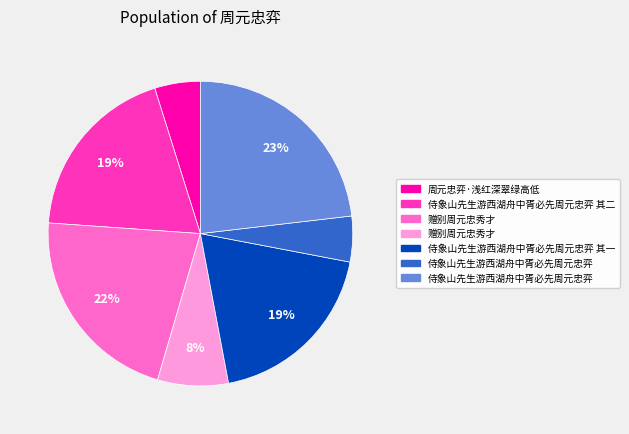

Is there any slice that represents more than half of the pie?

No